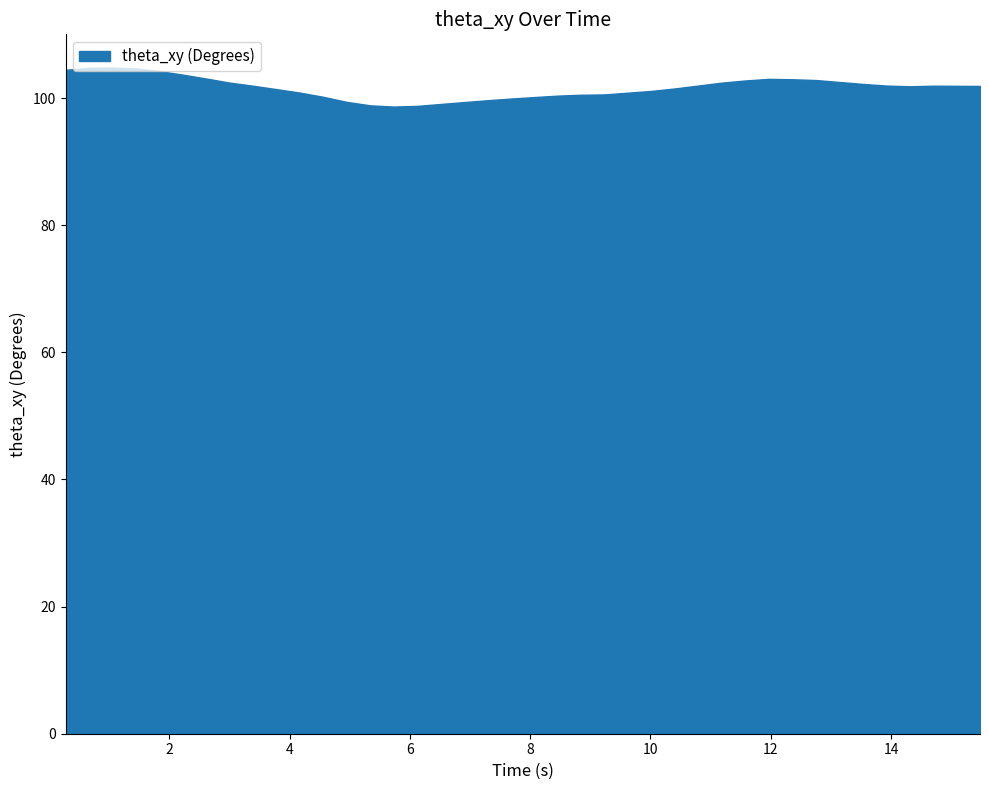

Does the chart display data point markers on the line(s)?

No